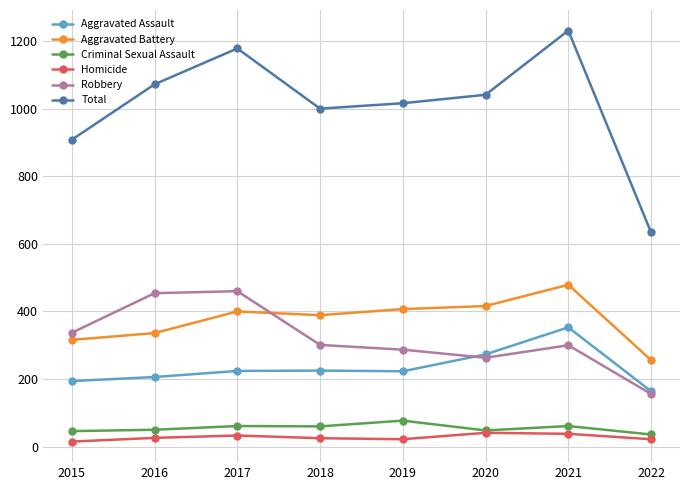

What is the total value across all series at 2021?

2462